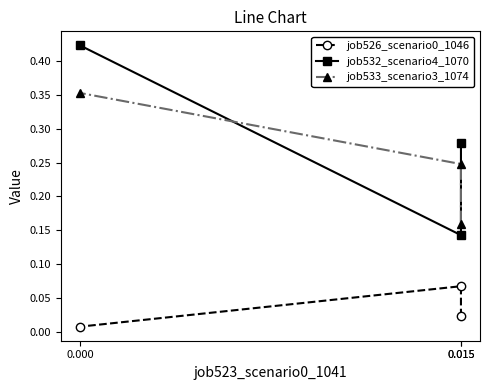

Where is job533_scenario3_1074 nearest to the value 0?

0.015